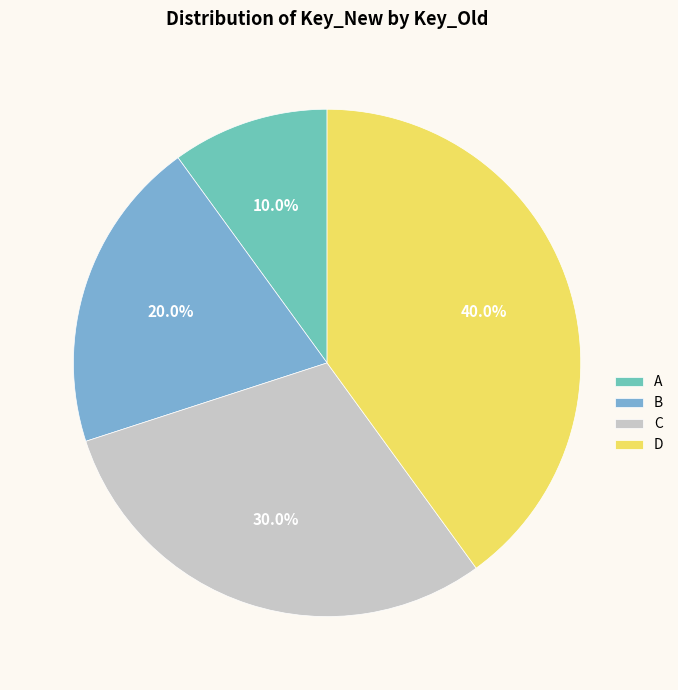

Rank the categories by value from lowest to highest.

A, B, C, D